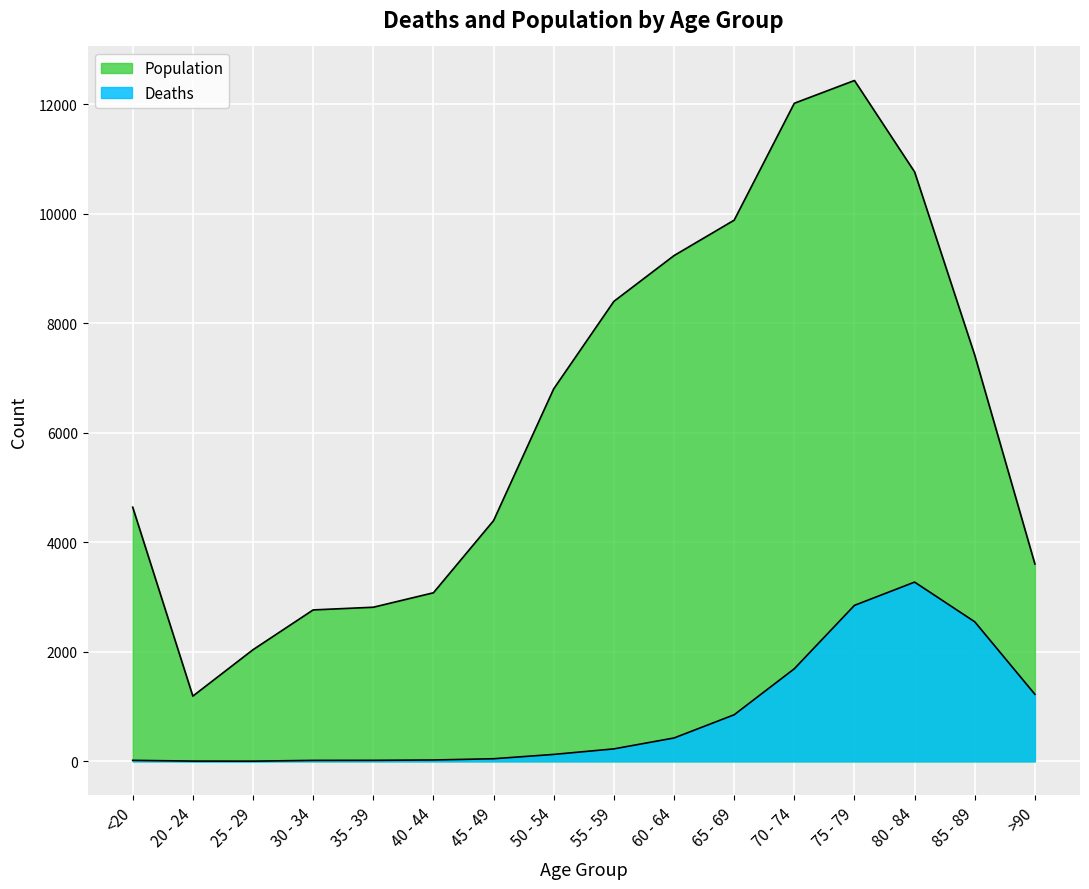

How many interior local valleys does the Population series have?

1